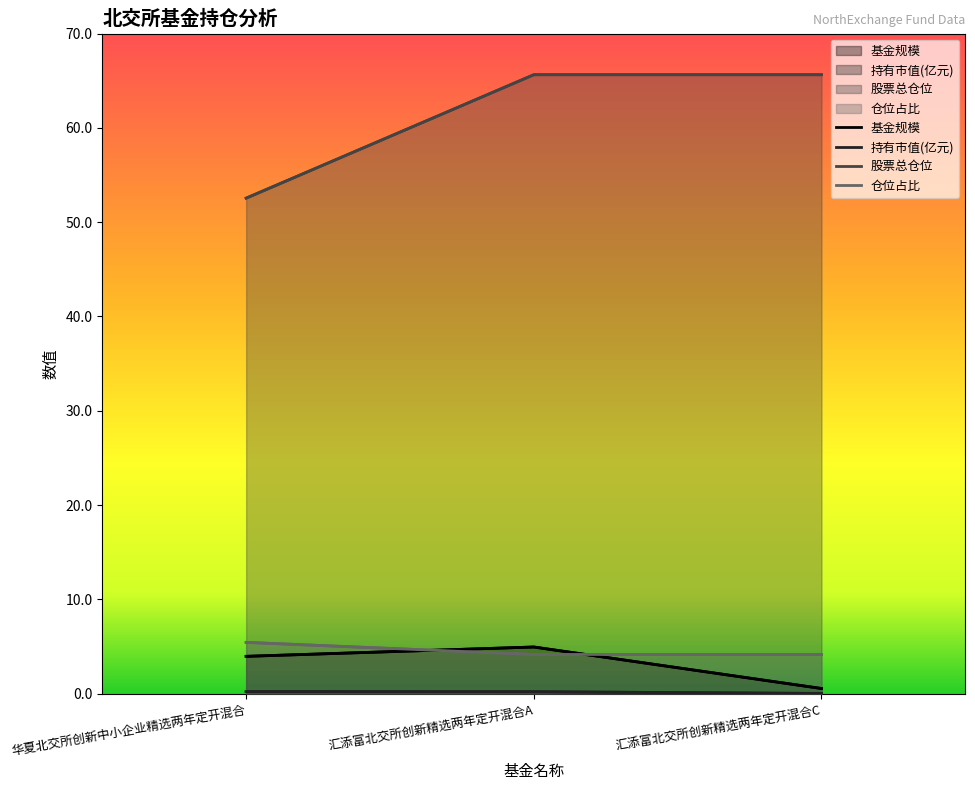

What is the difference between the 基金规模 values at 华夏北交所创新中小企业精选两年定开混合 and 汇添富北交所创新精选两年定开混合A?

1.0